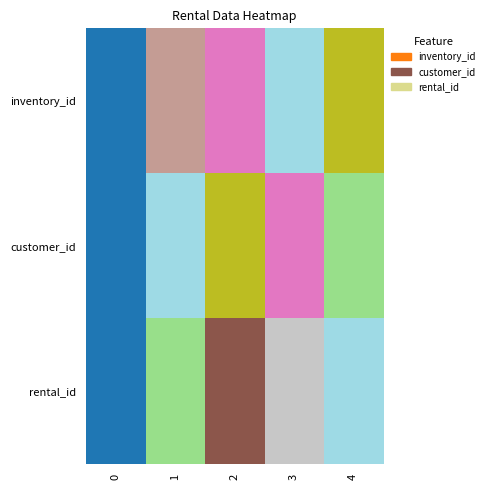

Reading left to right, what are all the values shown in this chart?

inventory_id: 0=0.0	1=0.6	2=0.6	3=1.0	4=0.8
customer_id: 0=0.0	1=1.0	2=0.8	3=0.6	4=0.3
rental_id: 0=0.0	1=0.2	2=0.5	3=0.8	4=1.0